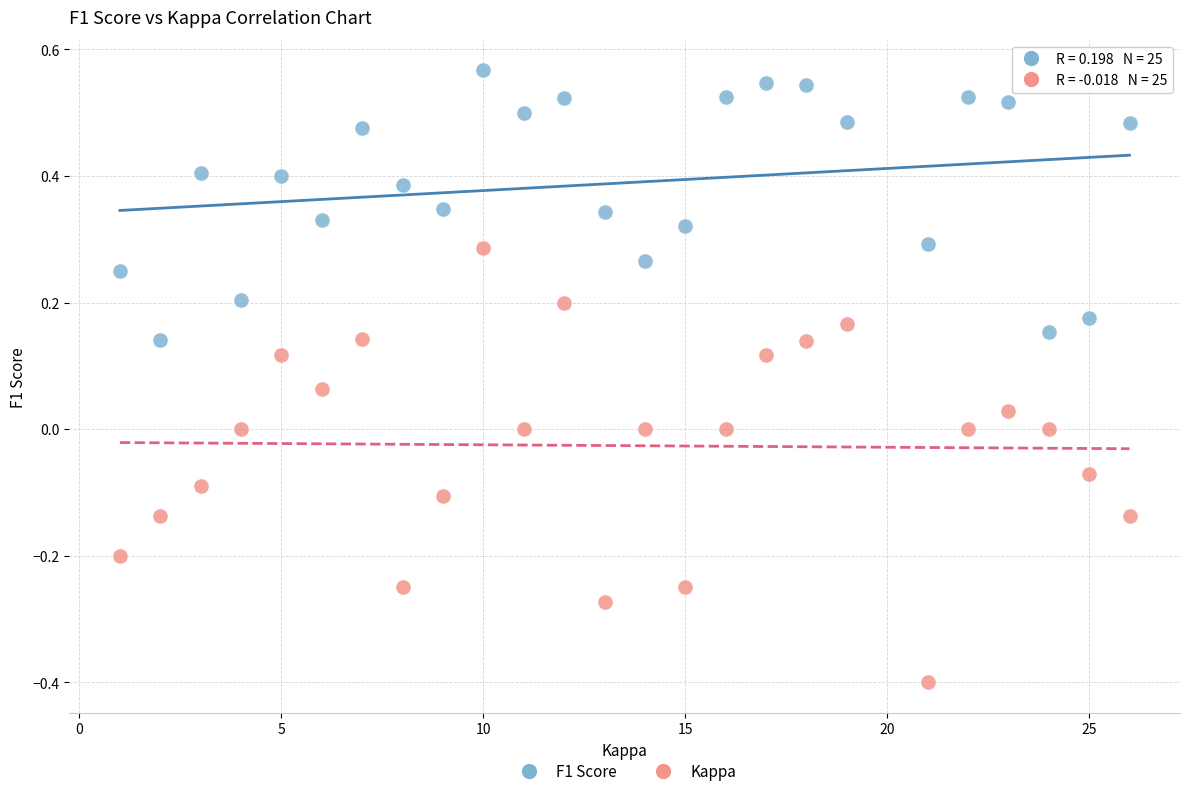

Which series contains the highest Y value?

F1 Score